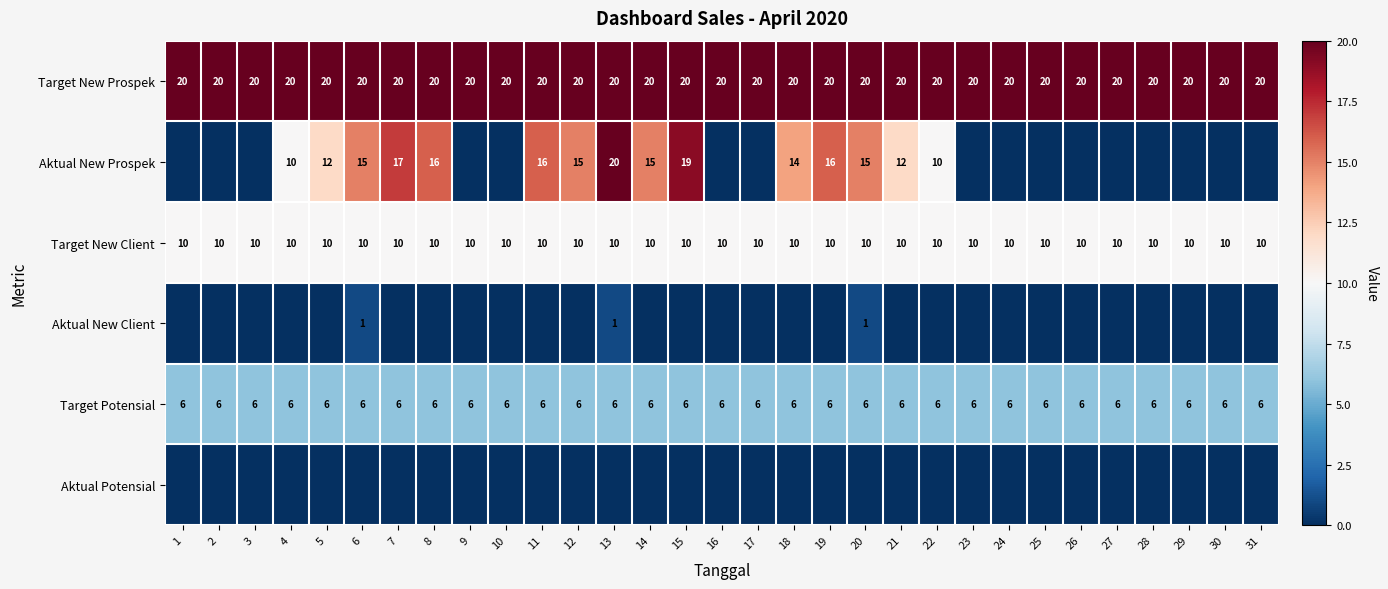

The Target New Client series shows 10 at 30. True or false?

True